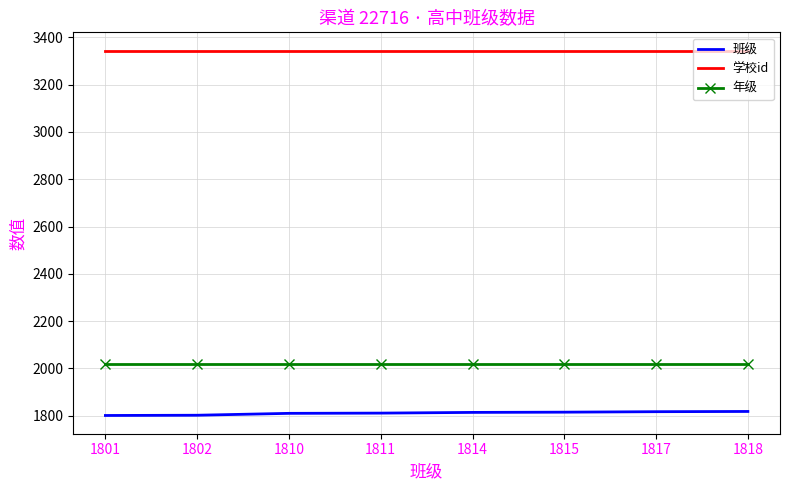

The 班级 series shows 1810 at 1810. True or false?

True